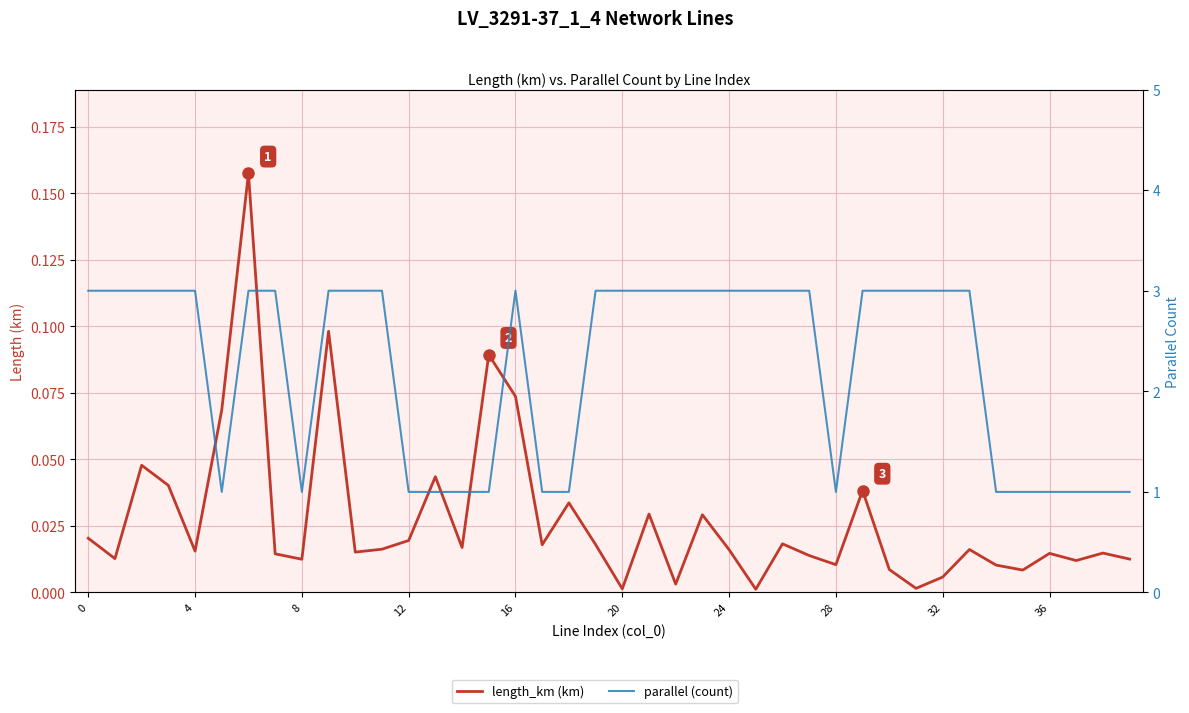

What is the spread (max minus min) of values at 13?

1.0